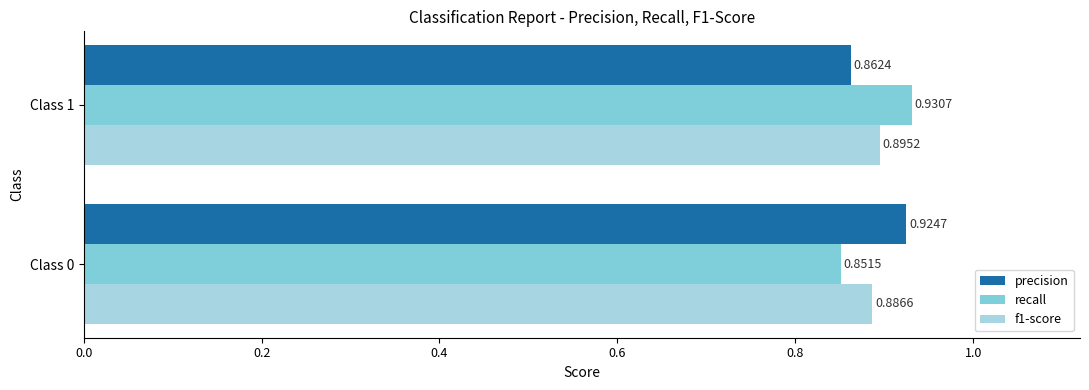

What are all the series names shown in the legend?

precision, recall, f1-score